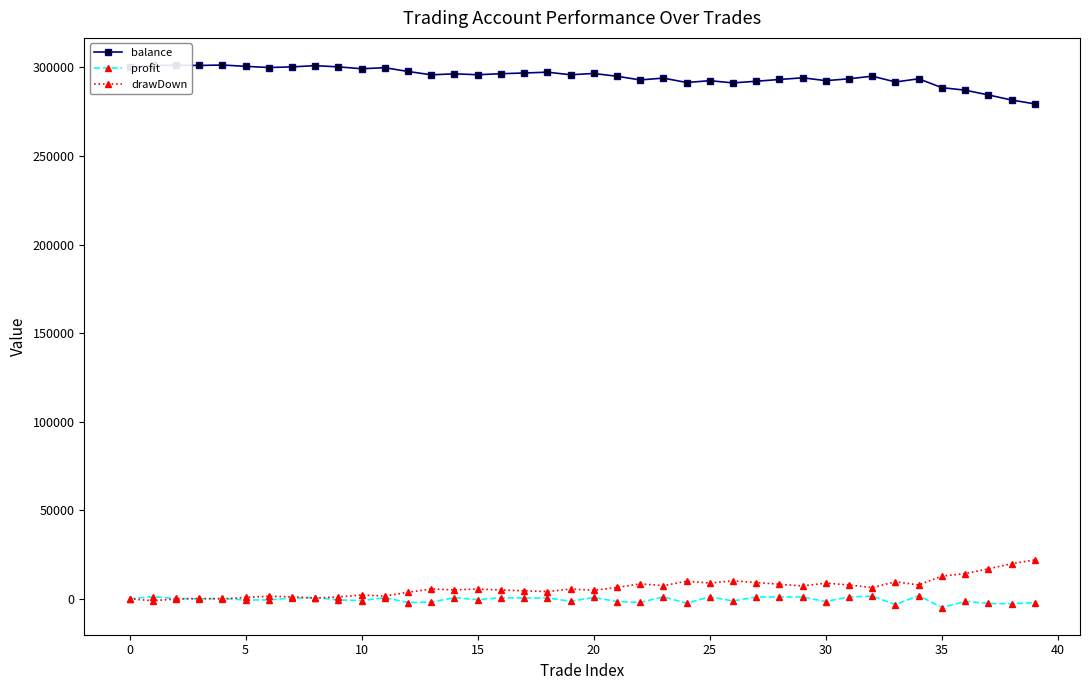

What is the value of the balance point at the 24th from the left?

293972.3